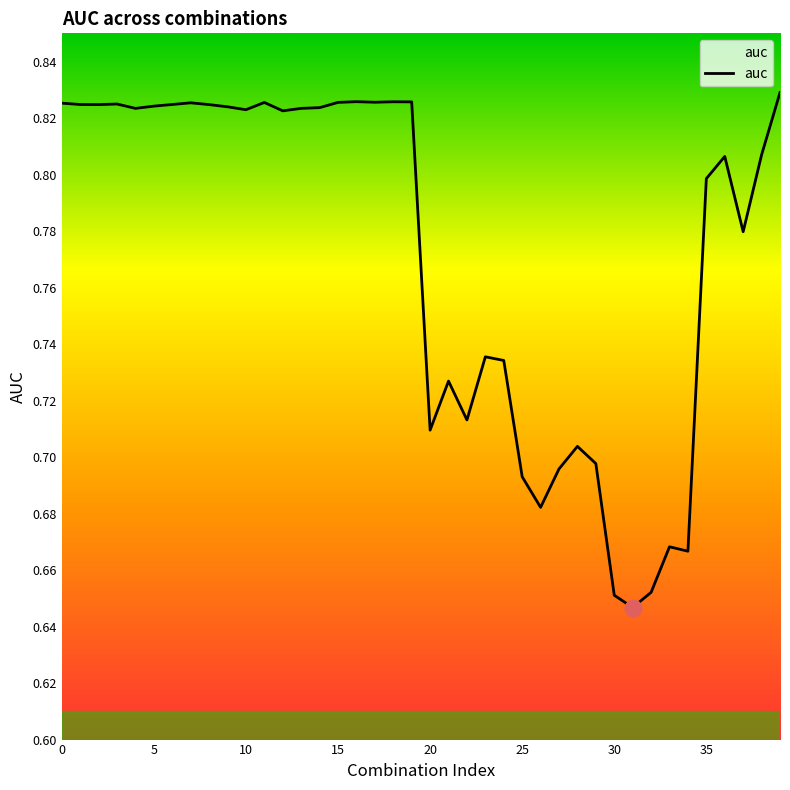

True or false: there are more than 0 points higher than both neighbors.

True